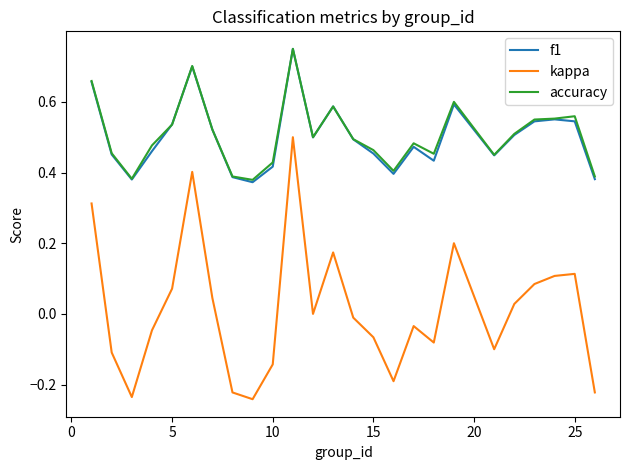

Which series has the widest spread of values?

kappa